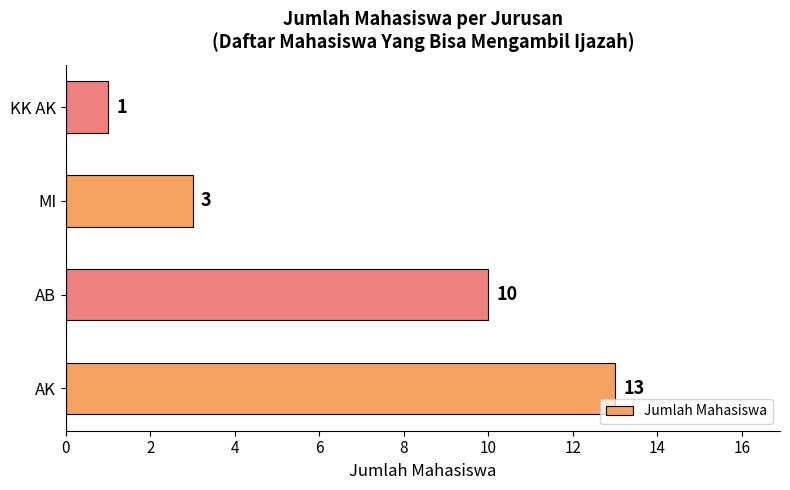

At which category does the chart reach its minimum across all series?

KK AK